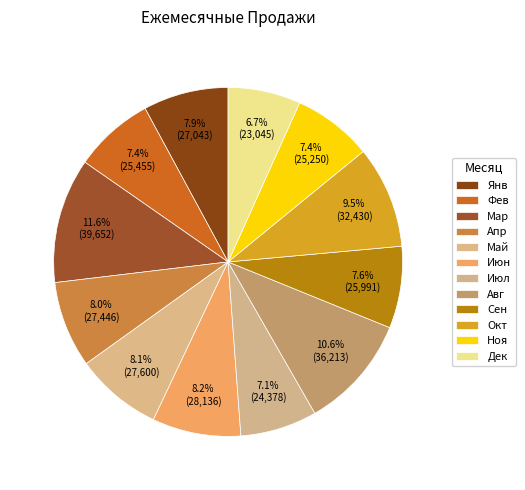

Is it true that Сен is 1% of the pie?

False